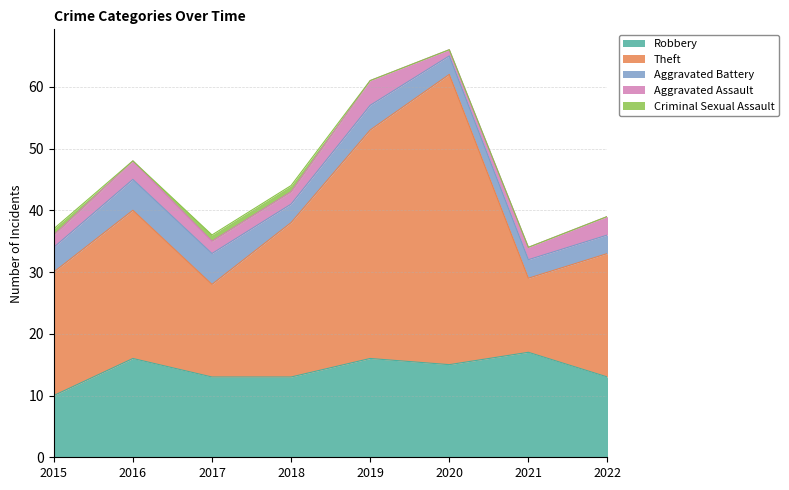

How many Robbery values are between 13 and 16?

6